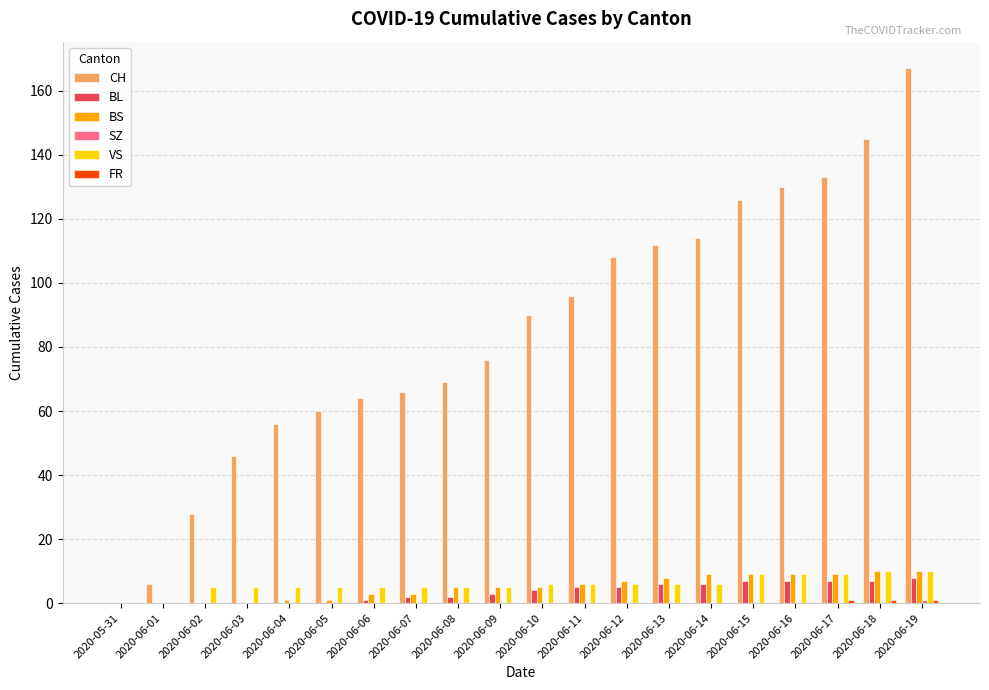

What is the greatest value displayed?

167